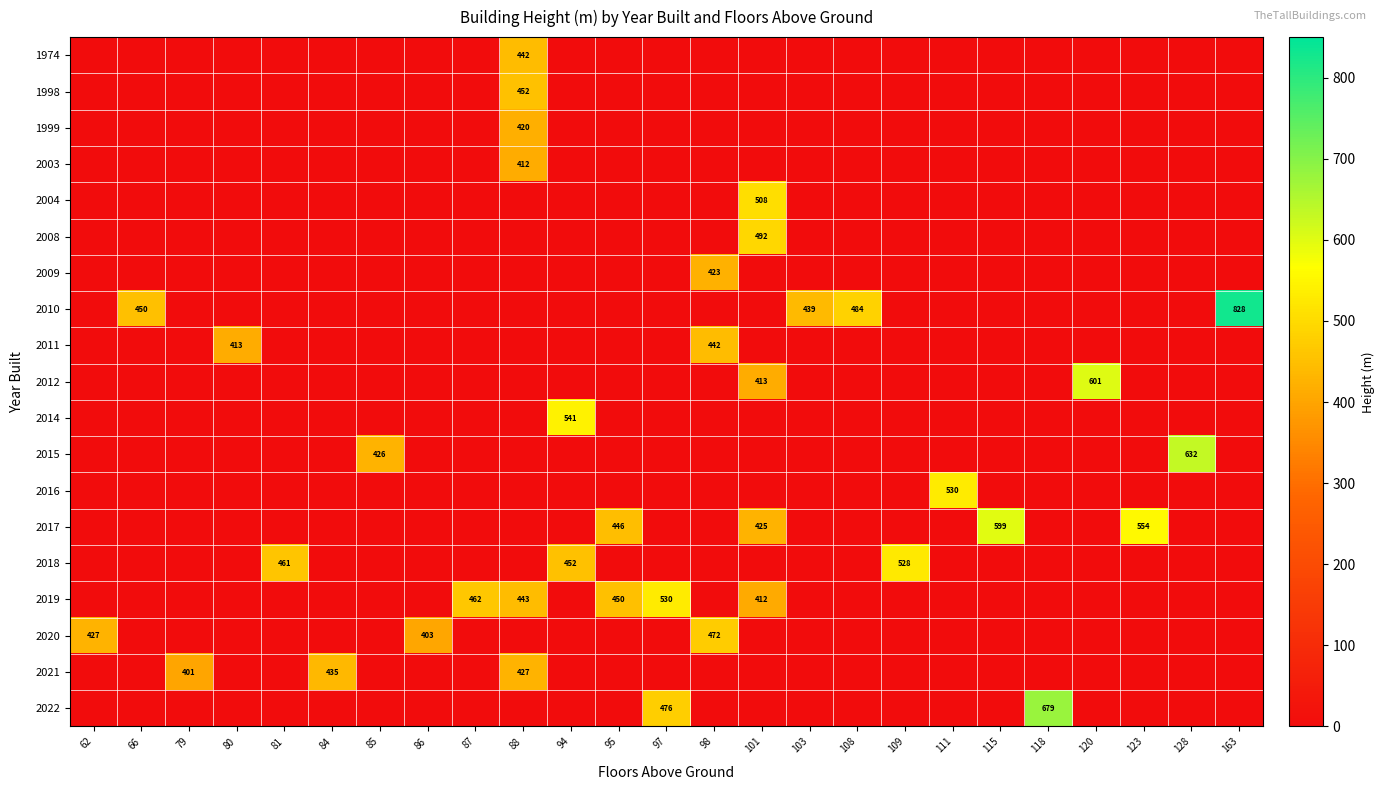

Which category has the lowest value in the 2017 series?

62